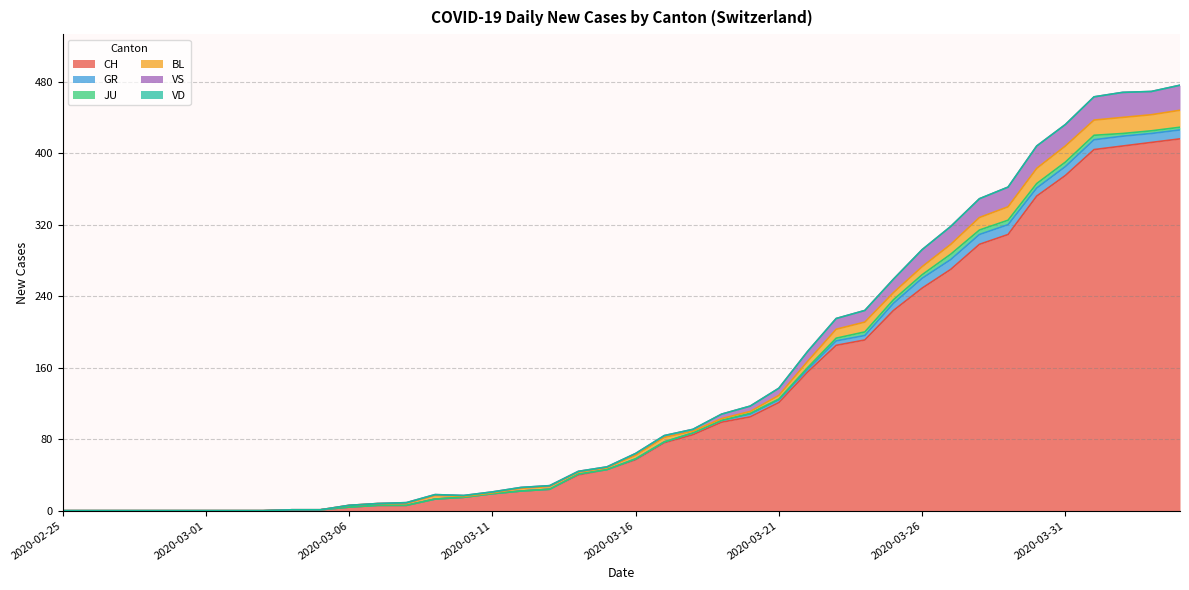

Reading left to right, what are all the values shown in this chart?

CH: 0	0	0	0	0	0	0	0	1	1	4	6	6	13	15	19	22	24	40	46	57	76	85	99	105	121	155	185	191	224	249	270	298	309	352	375	404	408	412	416
GR: 0	0	0	0	0	0	0	0	0	0	0	0	0	0	0	0	0	0	1	0	1	1	2	2	3	3	3	5	5	8	11	11	11	11	9	10	11	11	10	10
JU: 0	0	0	0	0	0	0	0	0	0	0	0	0	0	0	0	0	0	0	0	0	0	0	0	1	1	2	3	4	4	4	6	5	5	5	5	5	3	3	3
BL: 0	0	0	0	0	0	0	0	0	0	2	2	2	4	1	1	3	3	2	2	4	5	2	2	2	4	7	10	11	8	9	11	14	15	17	18	17	18	18	19
VS: 0	0	0	0	0	0	0	0	0	0	0	0	1	1	1	1	1	1	1	1	2	2	2	5	6	8	11	12	13	15	19	20	21	22	25	24	26	28	26	28
VD: 0	0	0	0	0	0	0	0	0	0	0	0	0	0	0	0	0	0	0	0	0	0	0	0	0	0	0	0	0	0	0	0	0	0	0	0	0	0	0	0